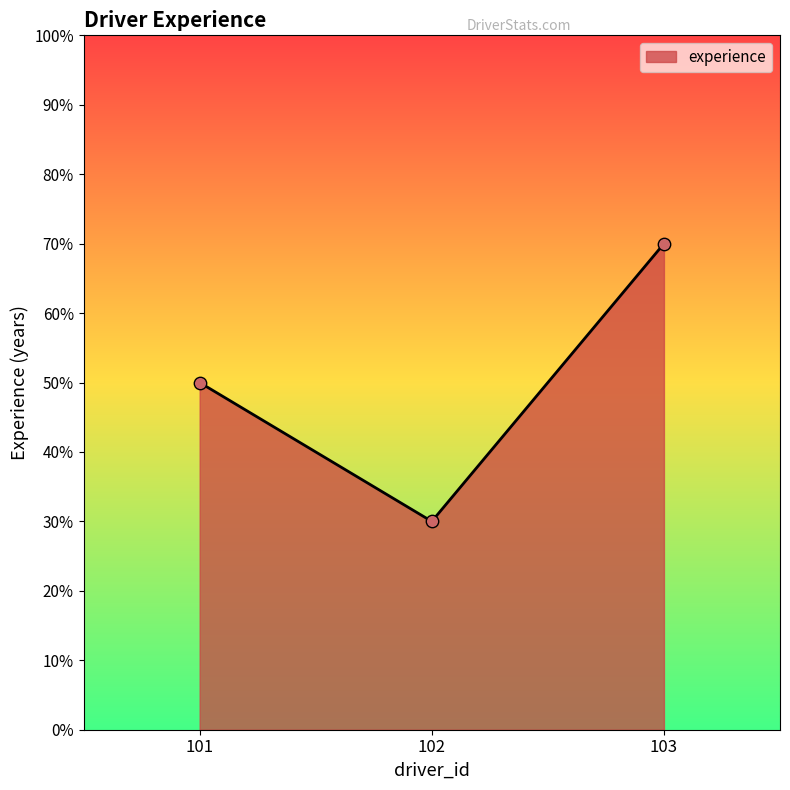

Approximately how many times larger is the value at 101 compared to 103?

0.7